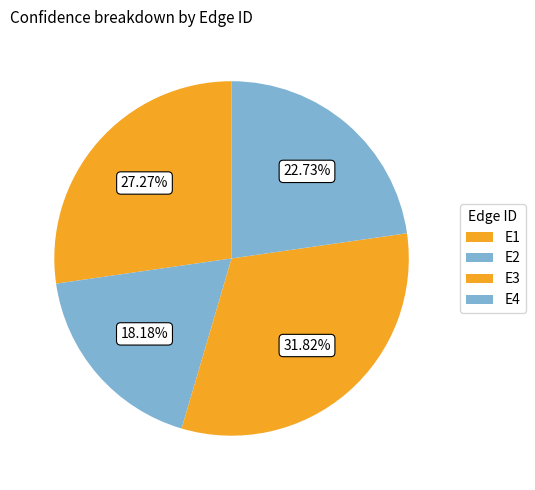

What is the smallest slice in the pie chart?

E2